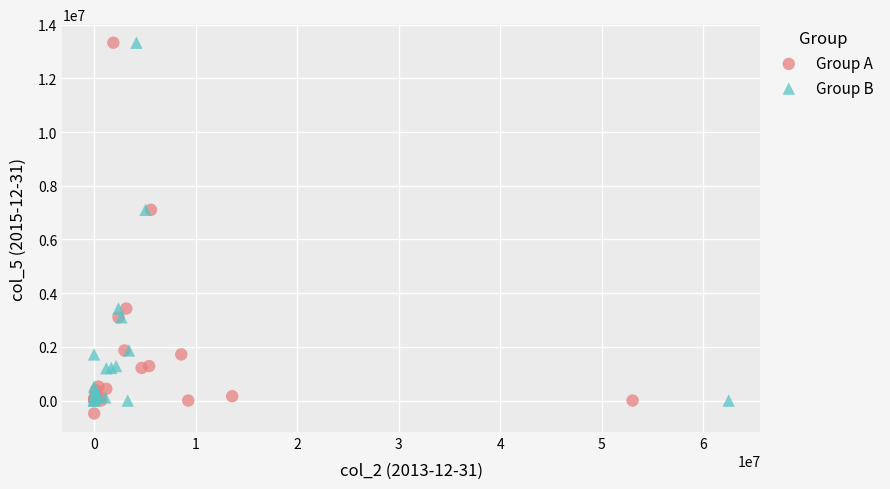

Which series reaches the minimum Y coordinate?

Group A